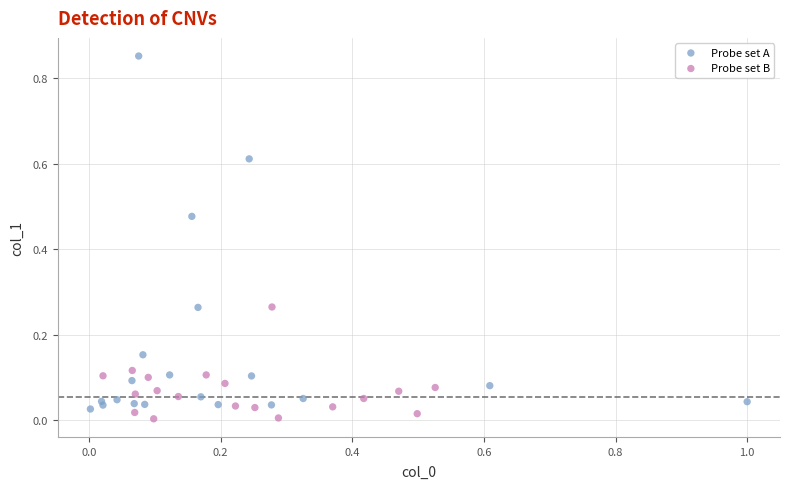

Which series contains the lowest Y value?

Probe set B